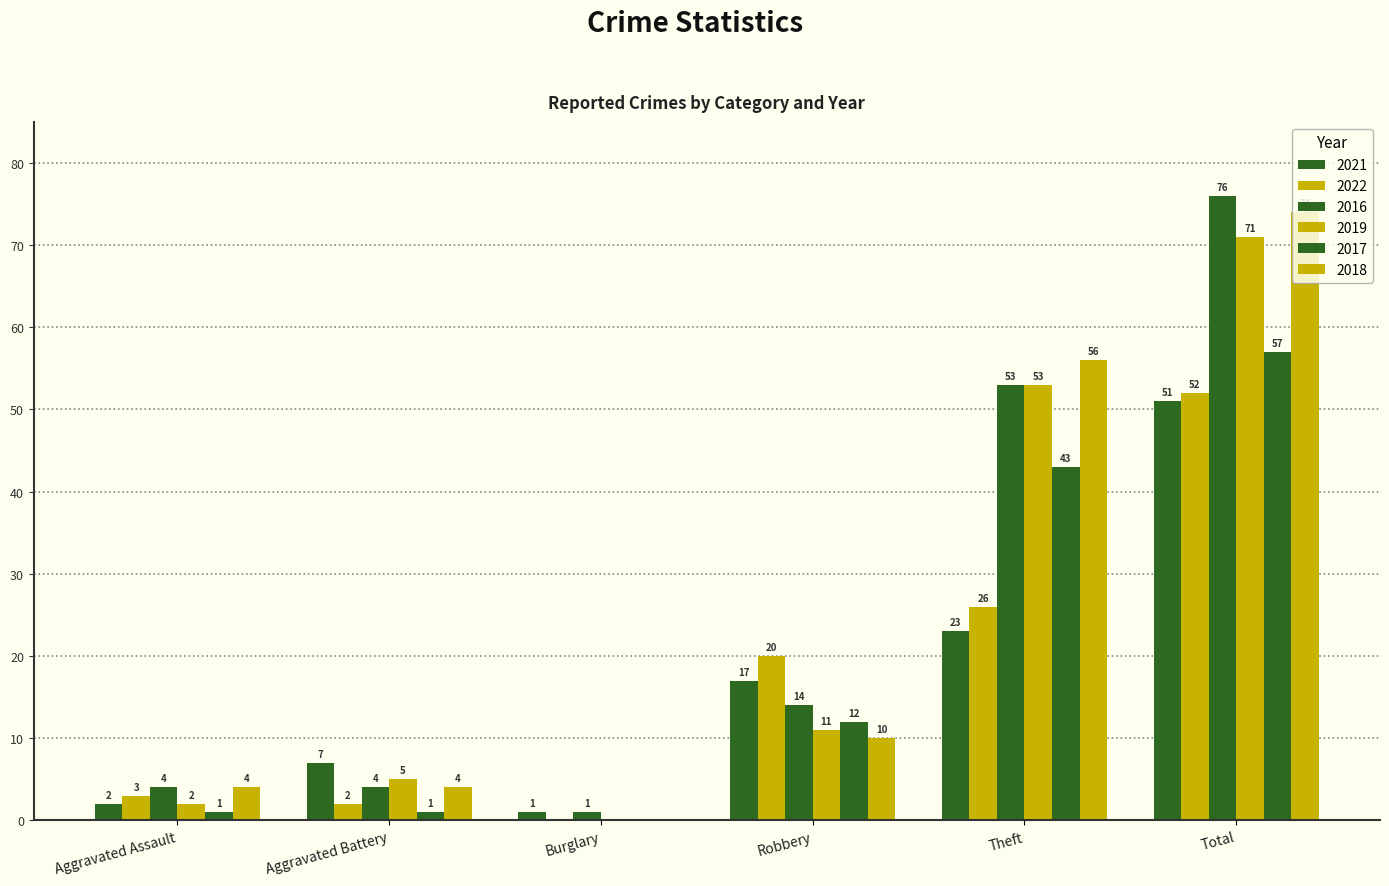

What is the label of the 2nd bar from the left?

Aggravated Battery